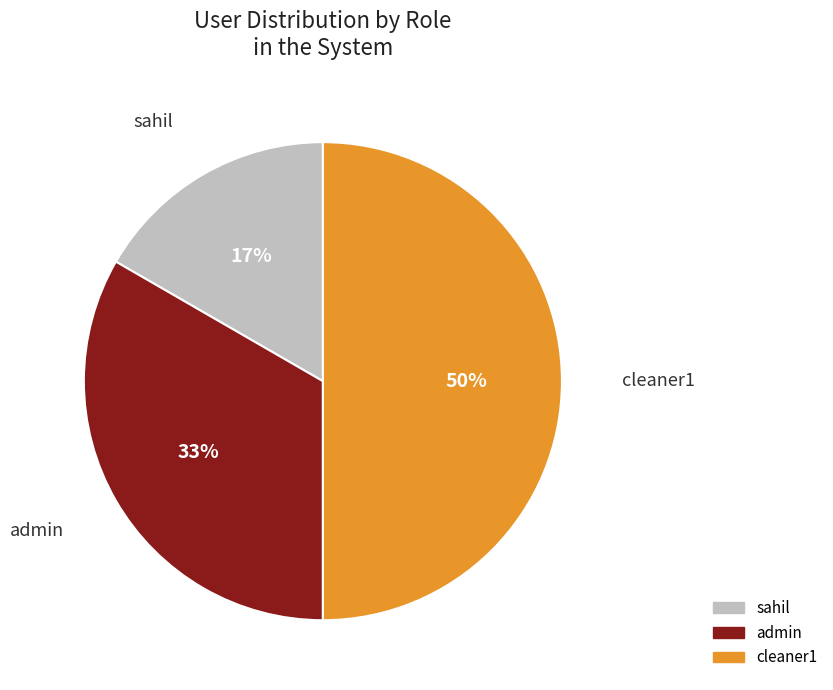

Approximately how many times larger is the value at cleaner1 compared to admin?

1.5